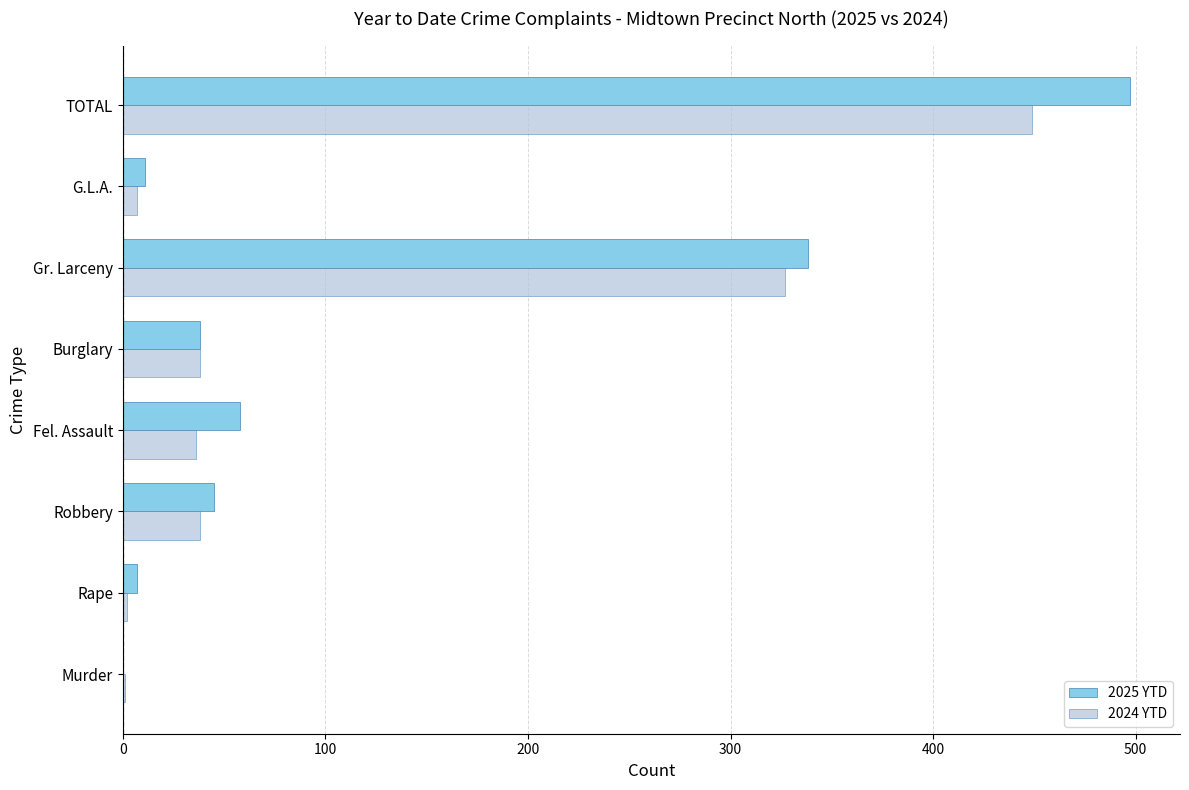

The 2025 YTD series shows 497 at TOTAL. True or false?

True